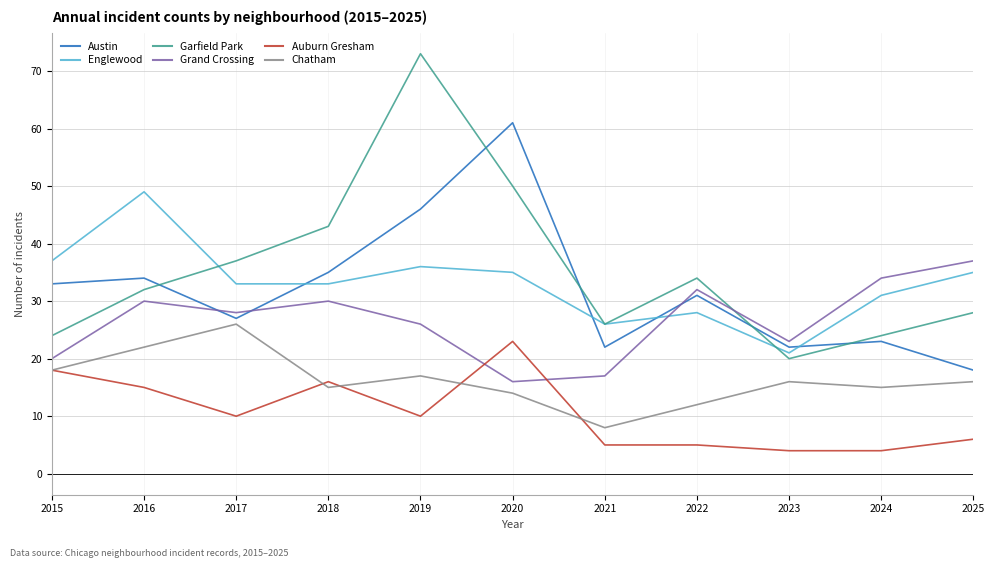

After their last crossing, which series has the higher values: Garfield Park or Austin?

Garfield Park